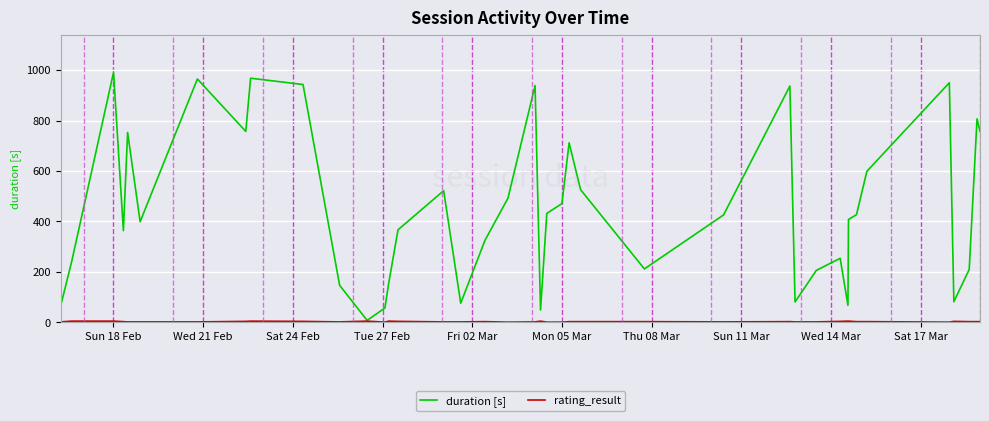

Which series has the largest total across all categories?

duration [s]